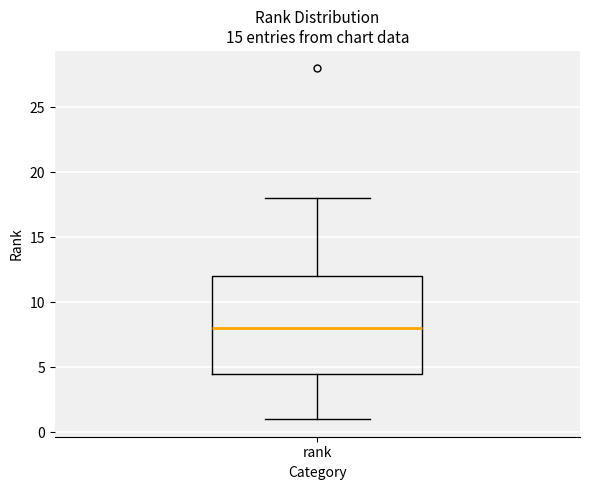

Read this box plot against the y-axis: the position of the median line, the range covered by the box, and the ends of both whiskers. The values are not printed on the chart, so give them approximately, as read against the axis.

median 8.0, box 4.5 to 12.0, whiskers 1.0 to 18.0